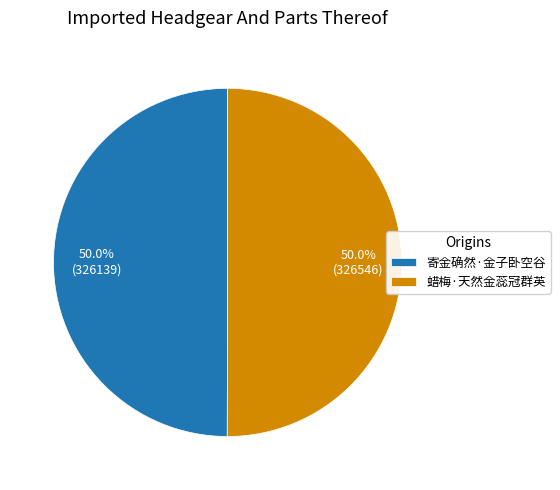

To the nearest percent, what portion does 蜡梅·天然金蕊冠群英 represent?

50%